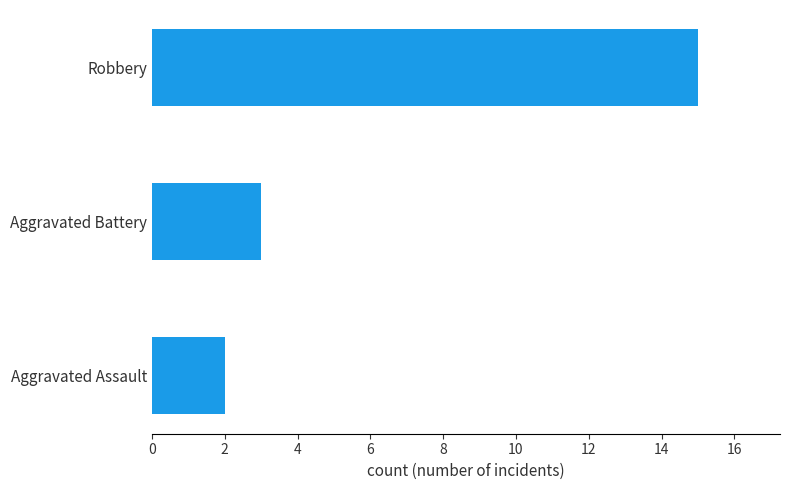

Rank the categories by value from highest to lowest.

Robbery, Aggravated Battery, Aggravated Assault